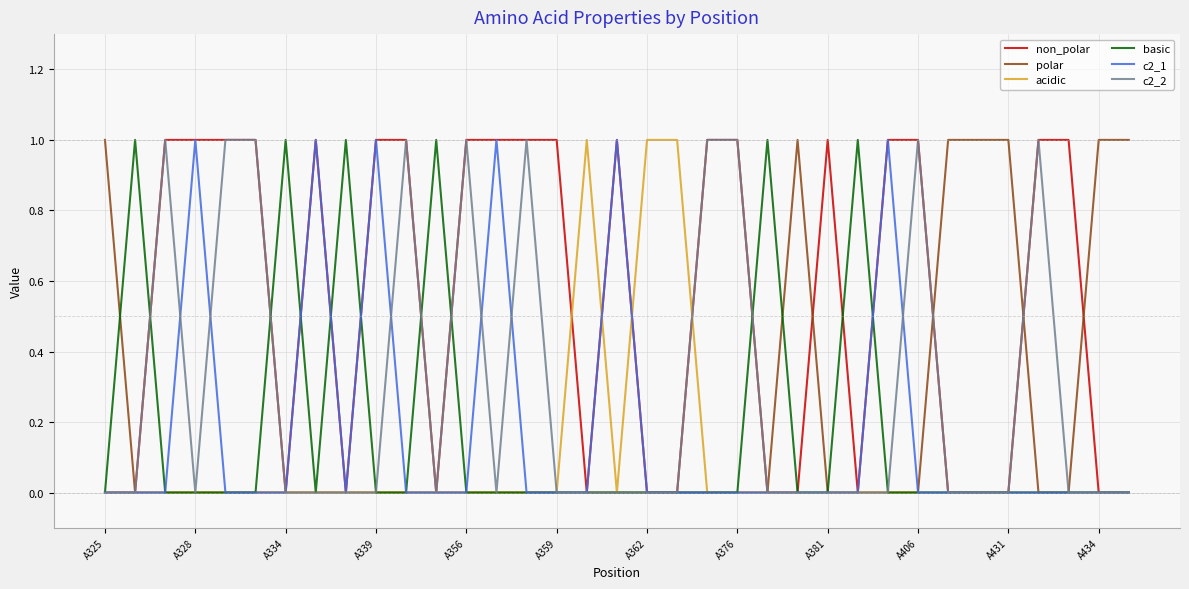

Is it true that polar equals 0 at A359?

True